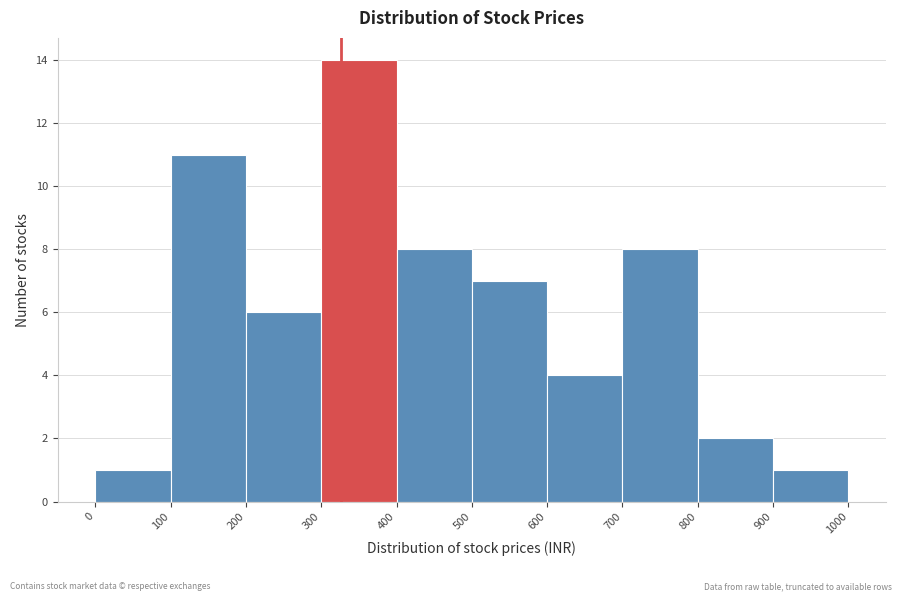

Which range on the x-axis has the tallest bar?

300 to 400